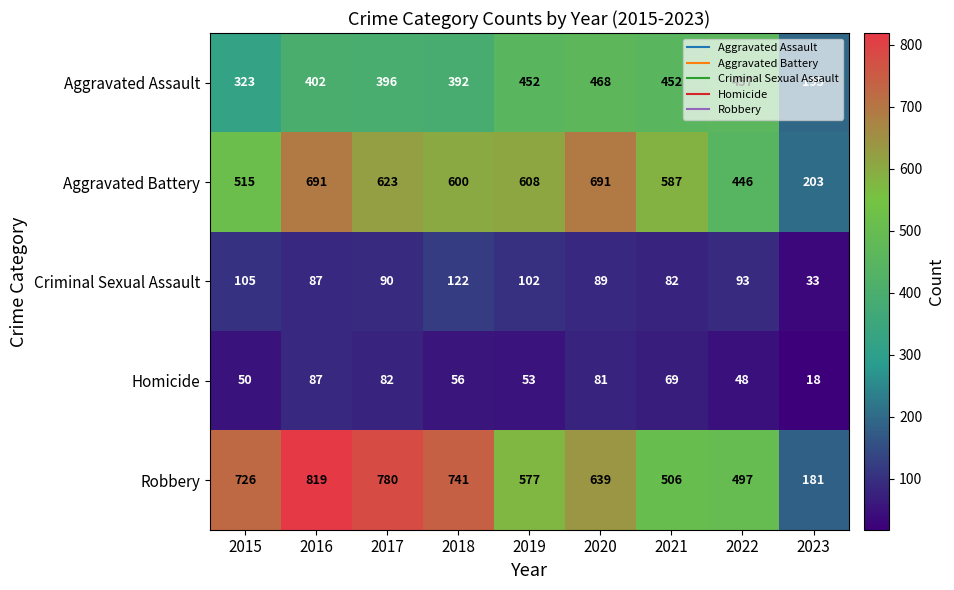

What is the smallest value displayed?

18